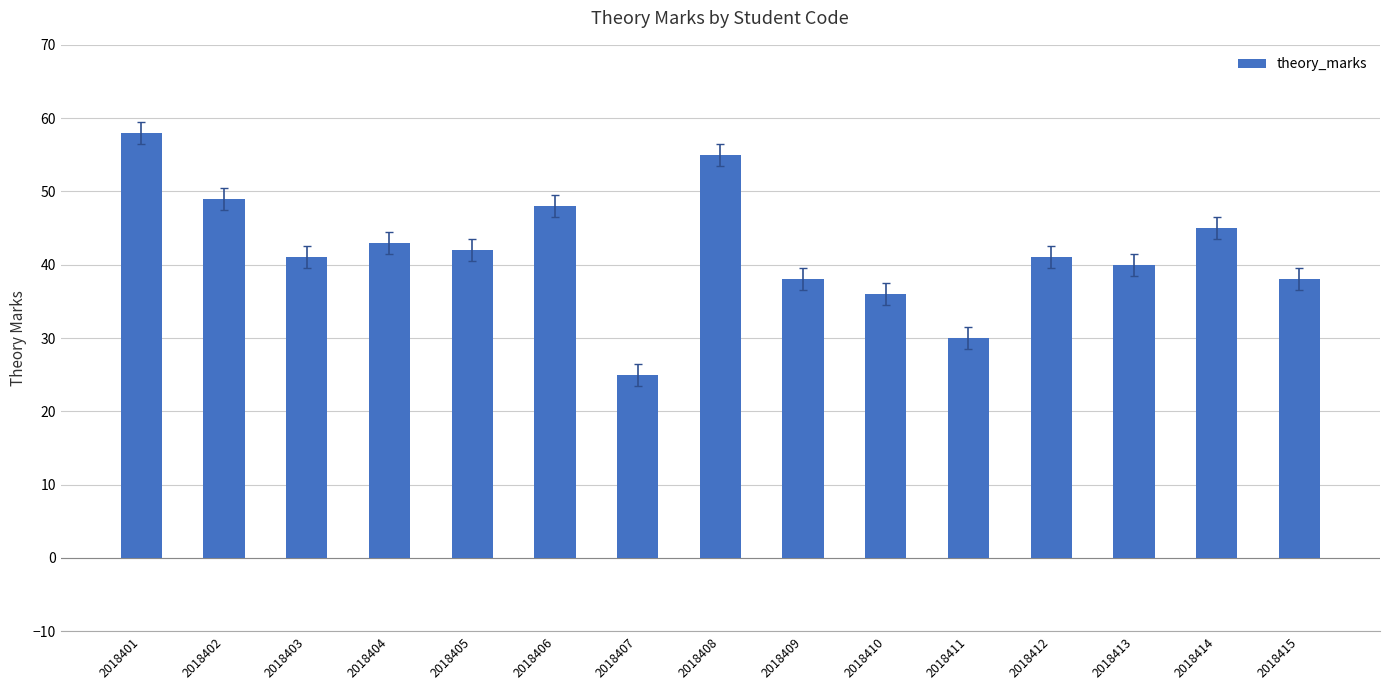

Reading left to right, what are all the values shown in this chart?

2018401=58	2018402=49	2018403=41	2018404=43	2018405=42	2018406=48	2018407=25	2018408=55	2018409=38	2018410=36	2018411=30	2018412=41	2018413=40	2018414=45	2018415=38